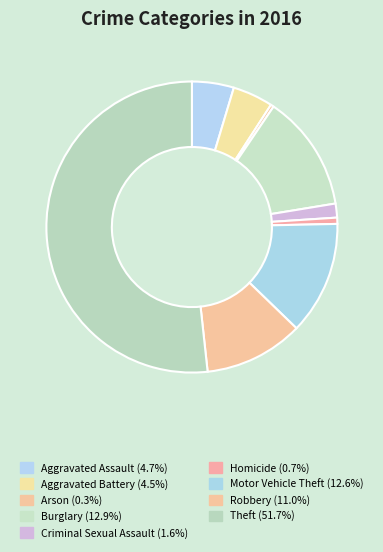

Is it true that Aggravated Assault is 5% of the pie?

True